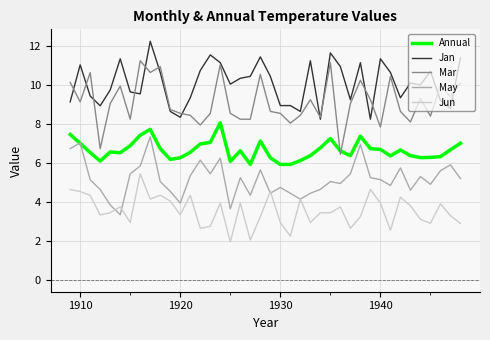

What is the minimum value for Jan?

8.2